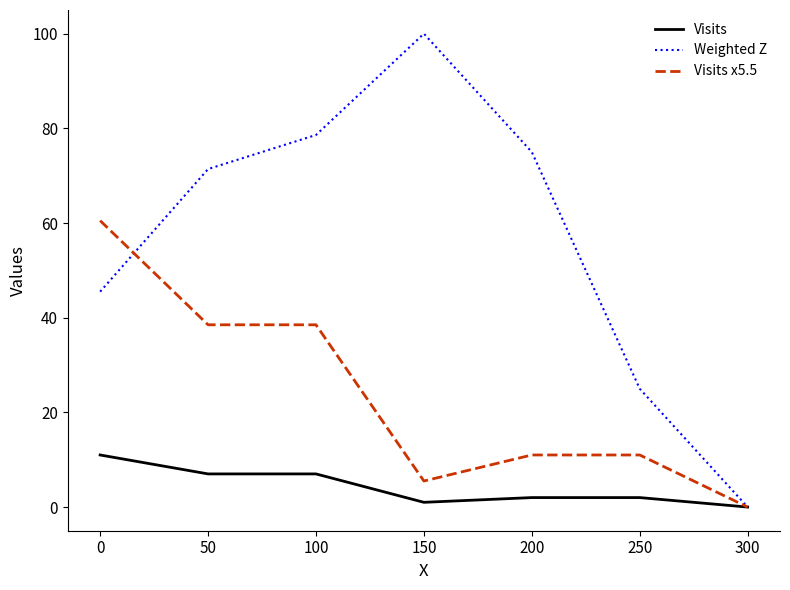

True or false: Visits x5.5 has more than 2 interior local peaks.

False